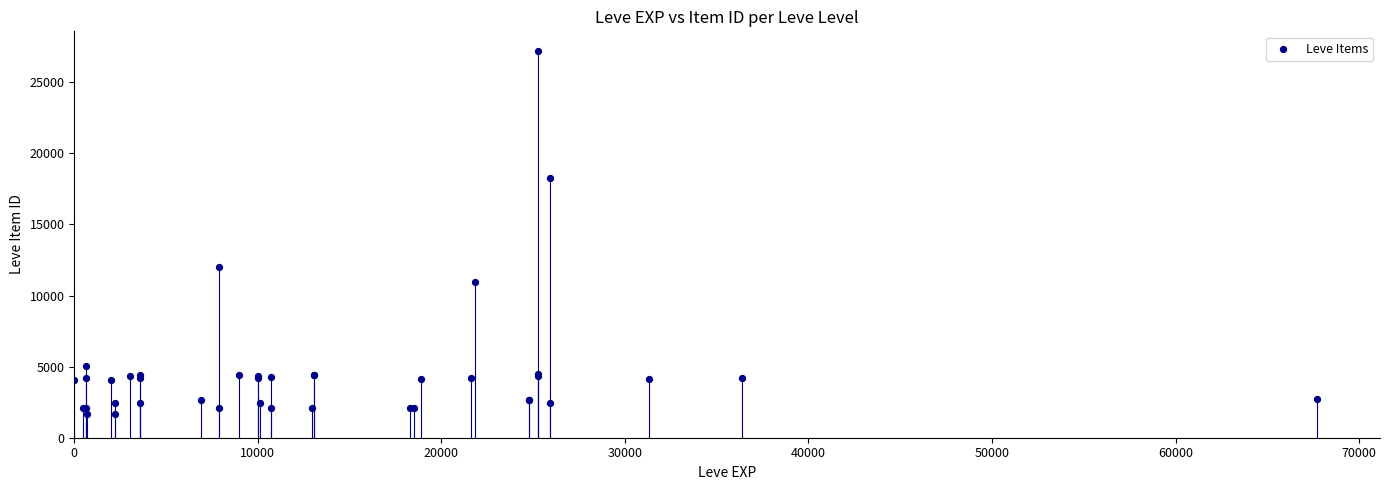

What Y value in the scatter plot is closest to 14448?

12018